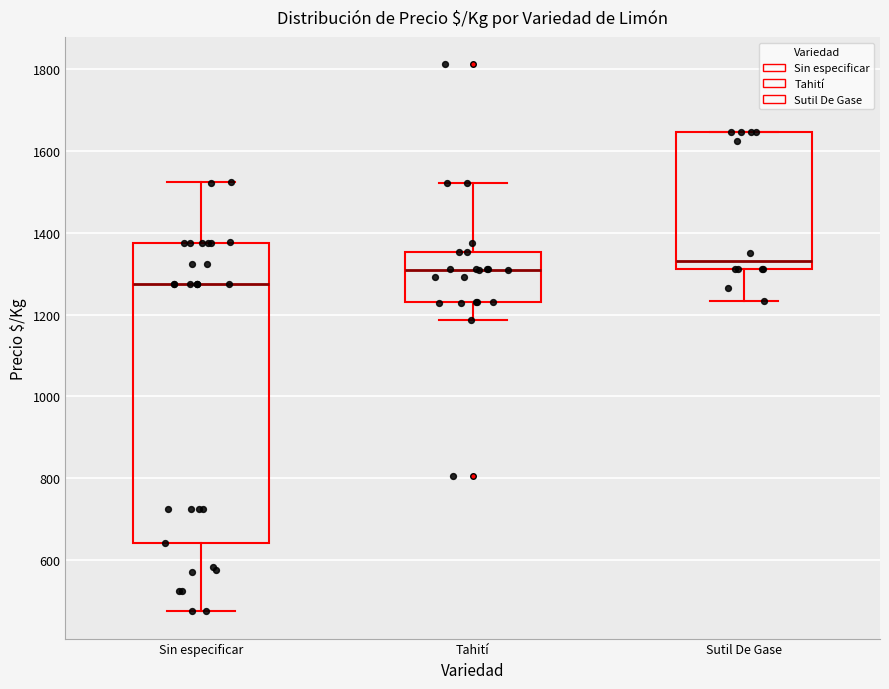

Which box has the highest median line?

Sutil De Gase